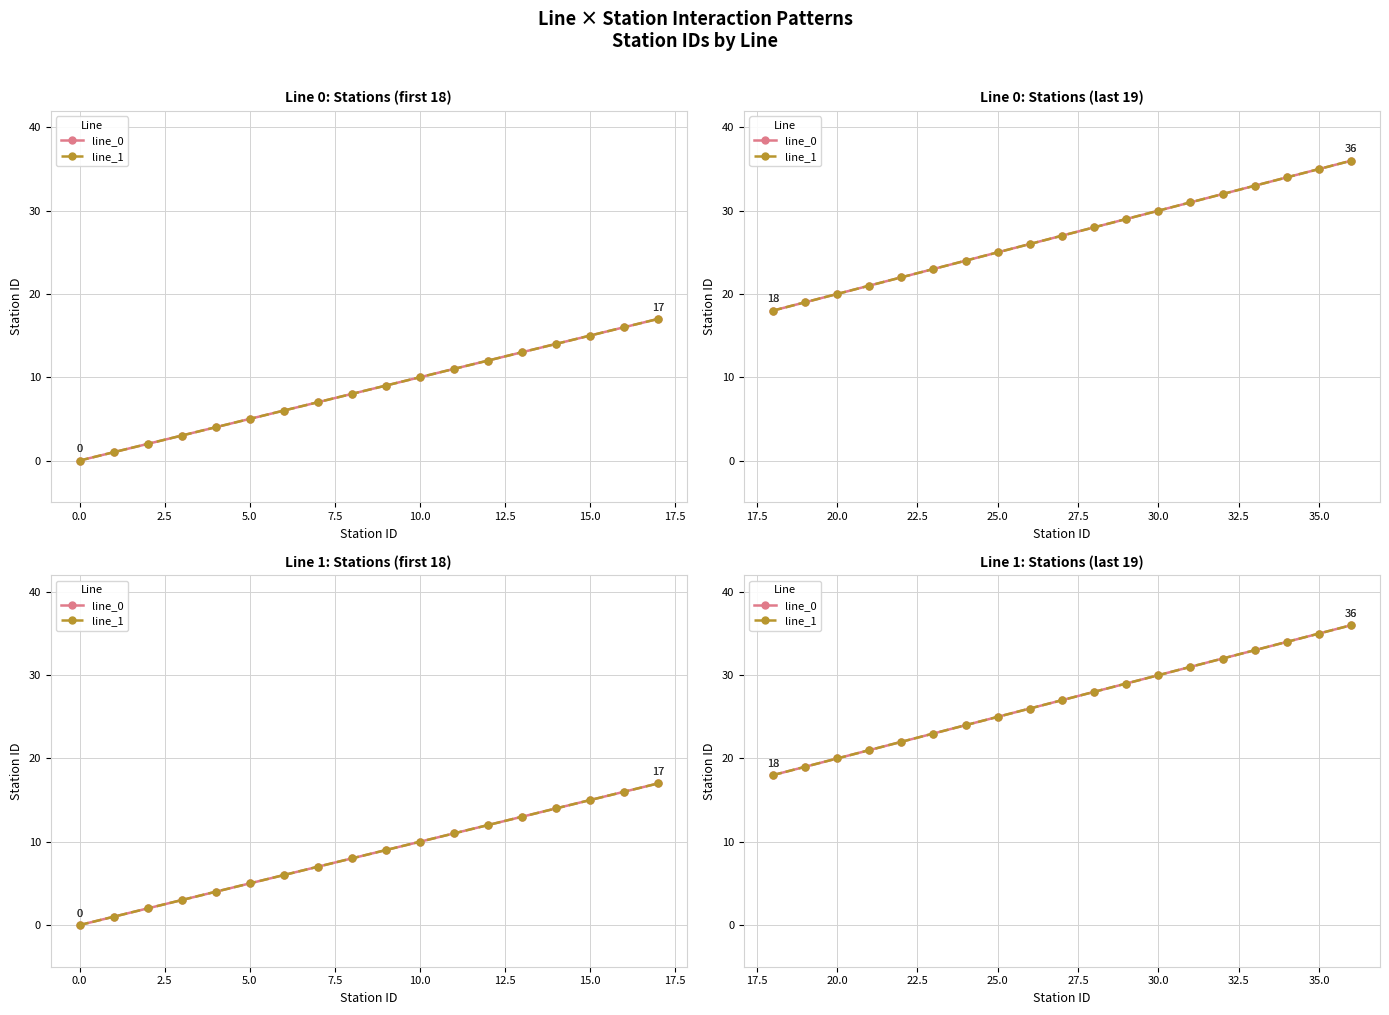

True or false: line_1 and line_0 cross at least once.

False